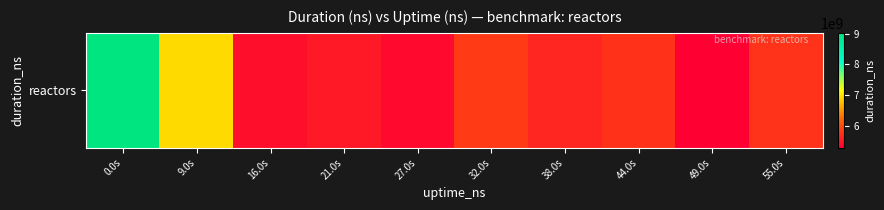

Reading left to right, transcribe all the data shown in this chart.

9030671888	6930730858	5410618899	5509243571	5365598880	5816044931	5626707818	5743806449	5275394500	5747309063